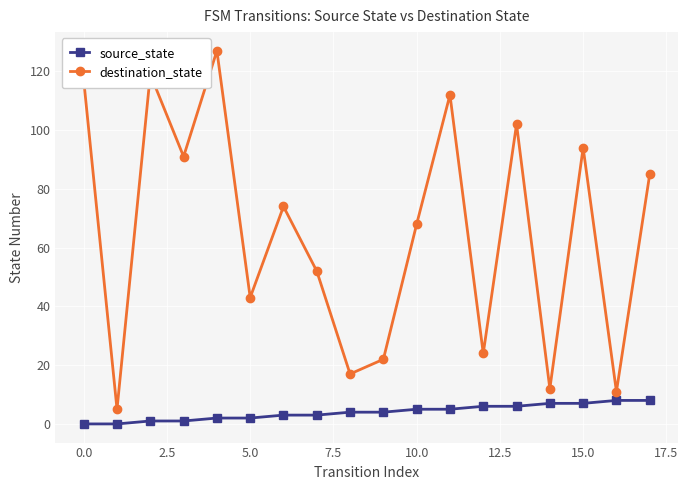

What is the maximum value for destination_state?

127